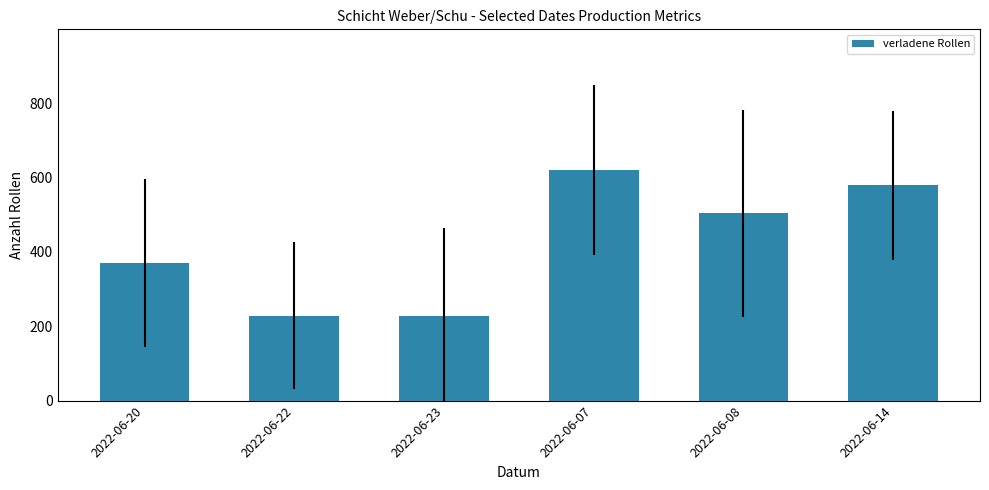

What is the difference between the values at 2022-06-08 and 2022-06-14?

75